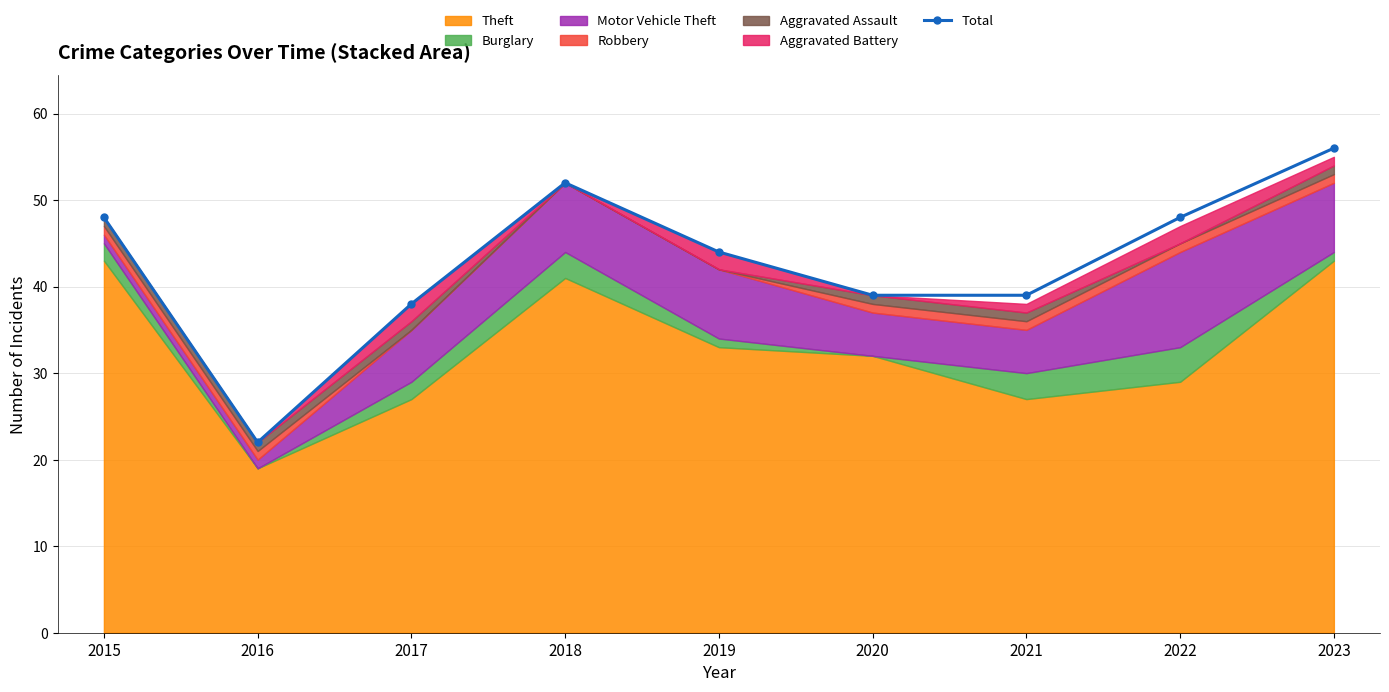

Between 2016 and 2015, which is larger?

2015